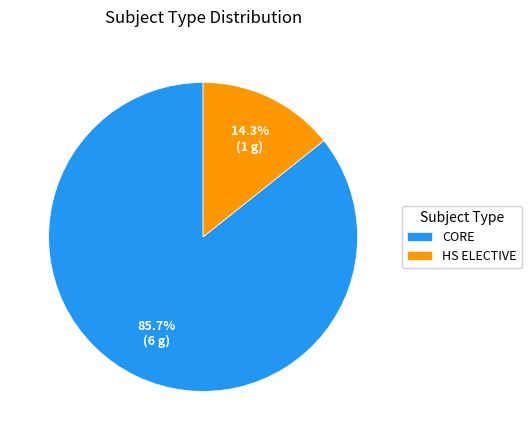

What percentage is the CORE slice, to the nearest percent?

86%